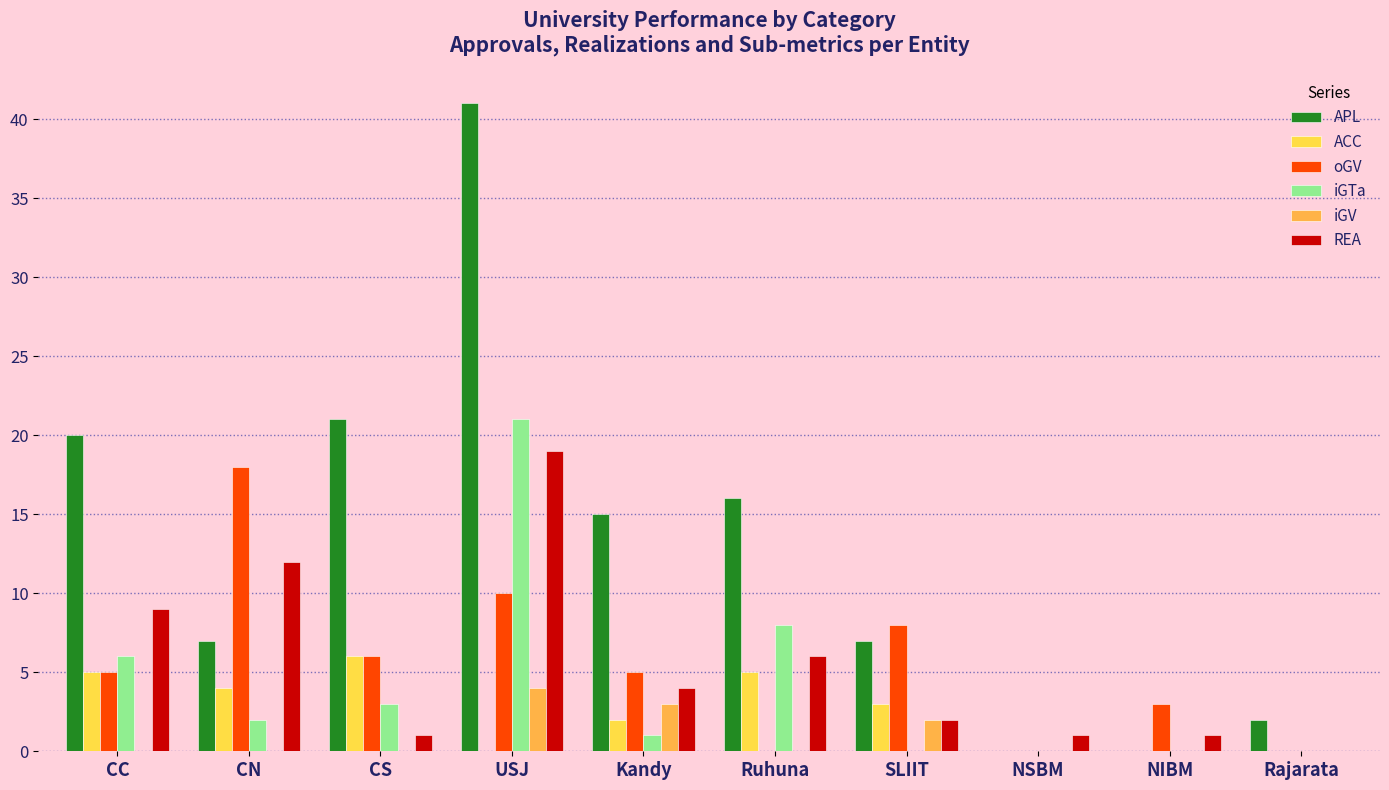

Which series has the largest total across all categories?

APL